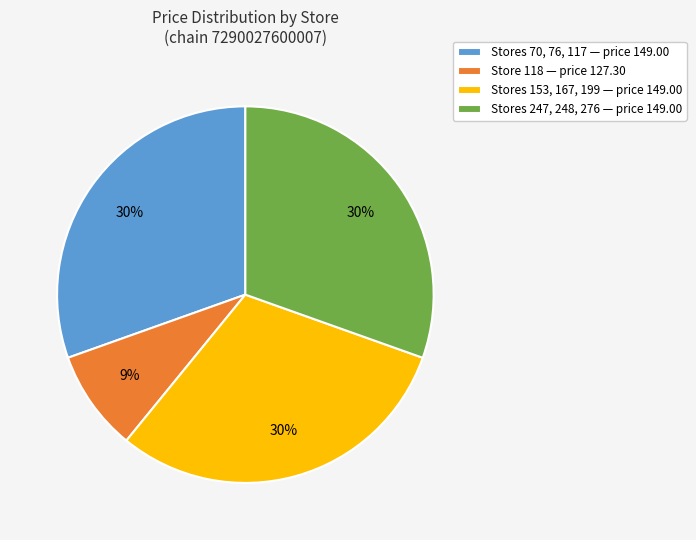

To the nearest percent, what portion does Stores 247, 248, 276 — price 149.00 represent?

30%